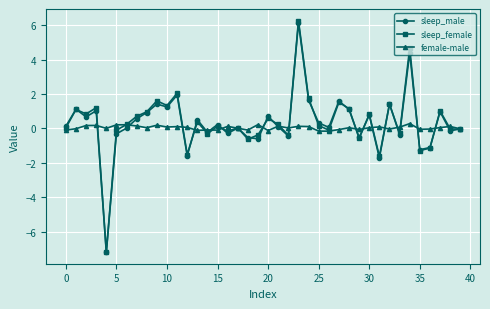

True or false: female-male has more than 2 interior local peaks.

True